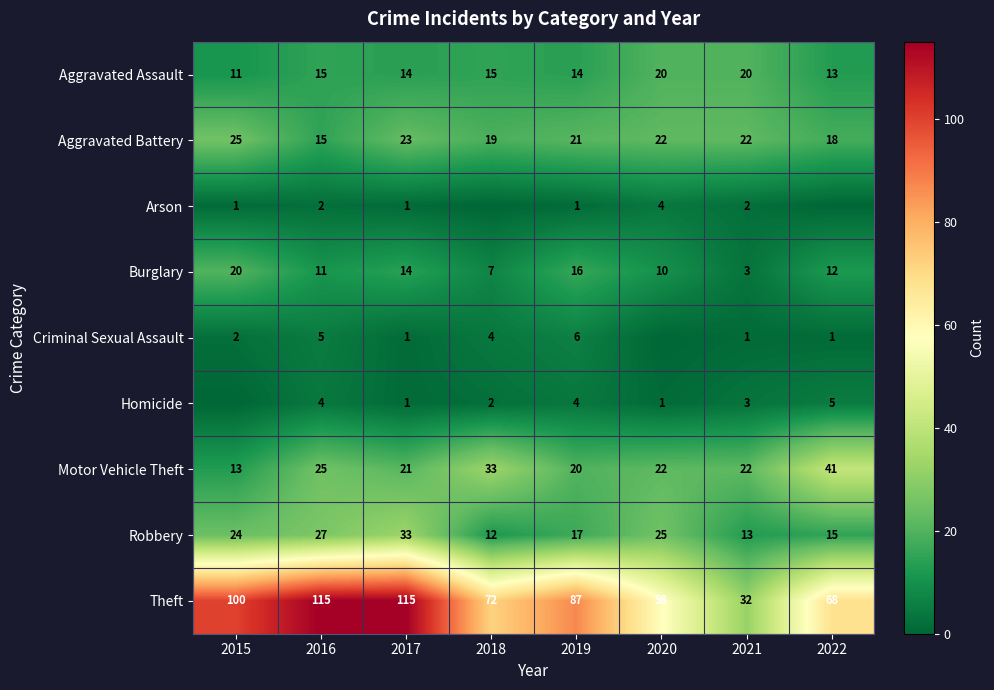

Which has a higher value, 2019 or 2015?

2019